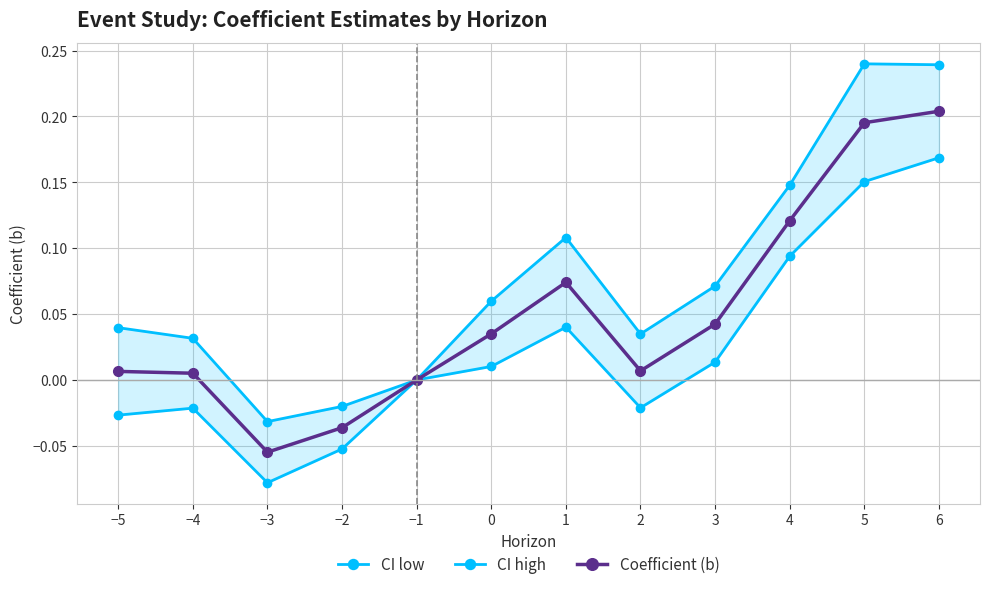

At 1, list the series in order from smallest to largest.

CI low, Coefficient (b), CI high